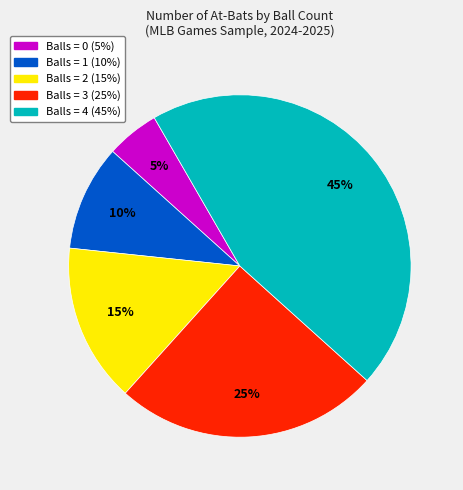

Is there a majority slice in this chart?

No